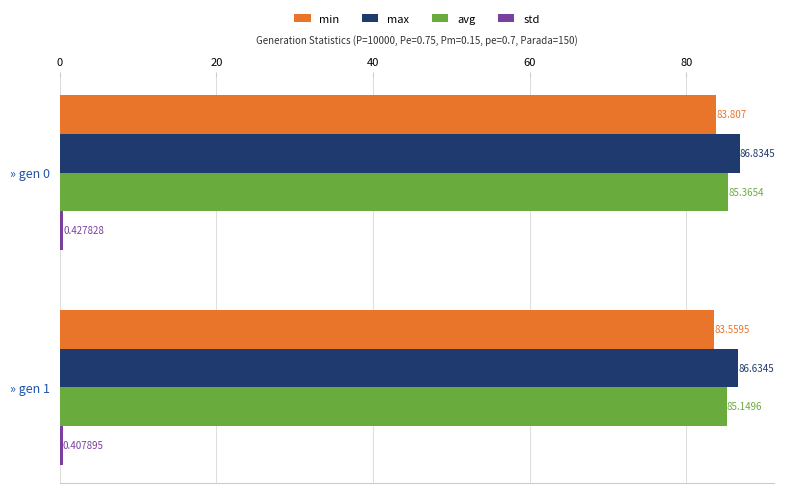

At which category does the chart reach its minimum across all series?

» gen 1